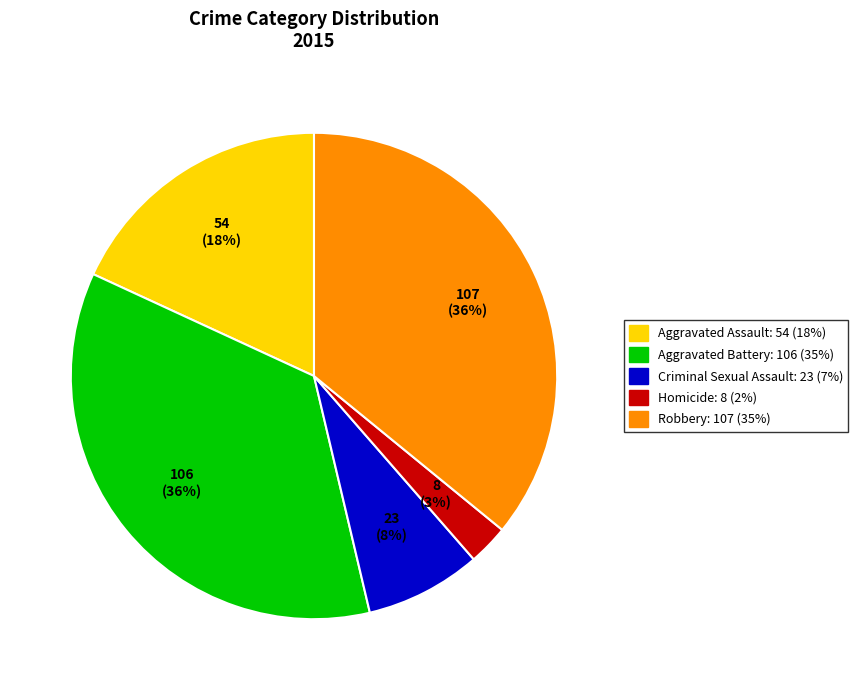

Is there a majority slice in this chart?

No